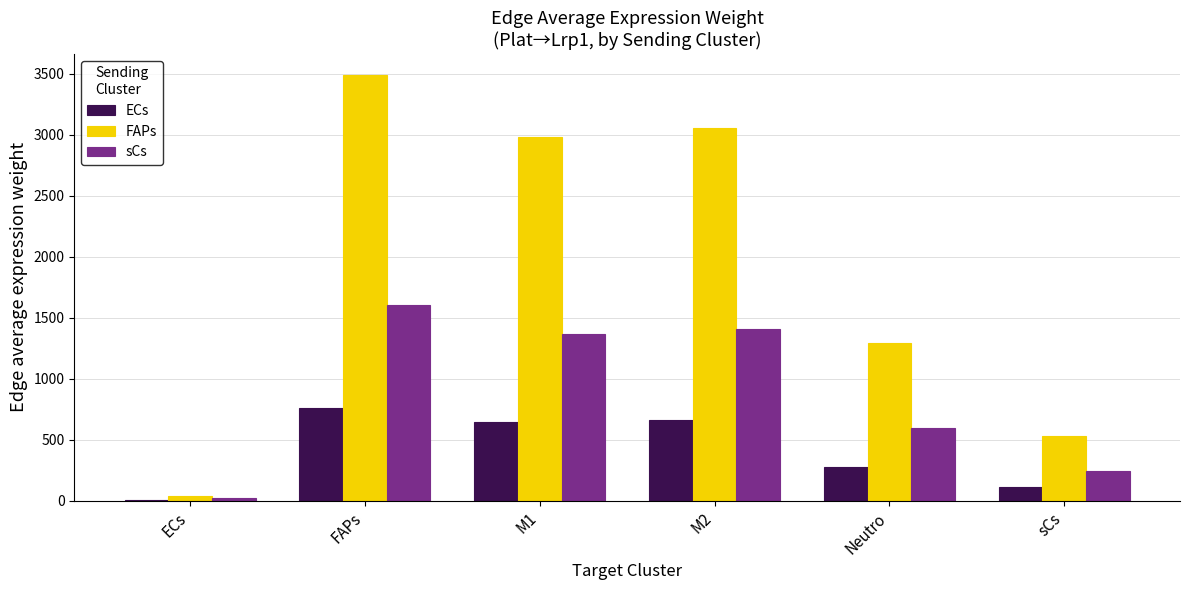

Between ECs and sCs, which series saw the biggest shift?

FAPs